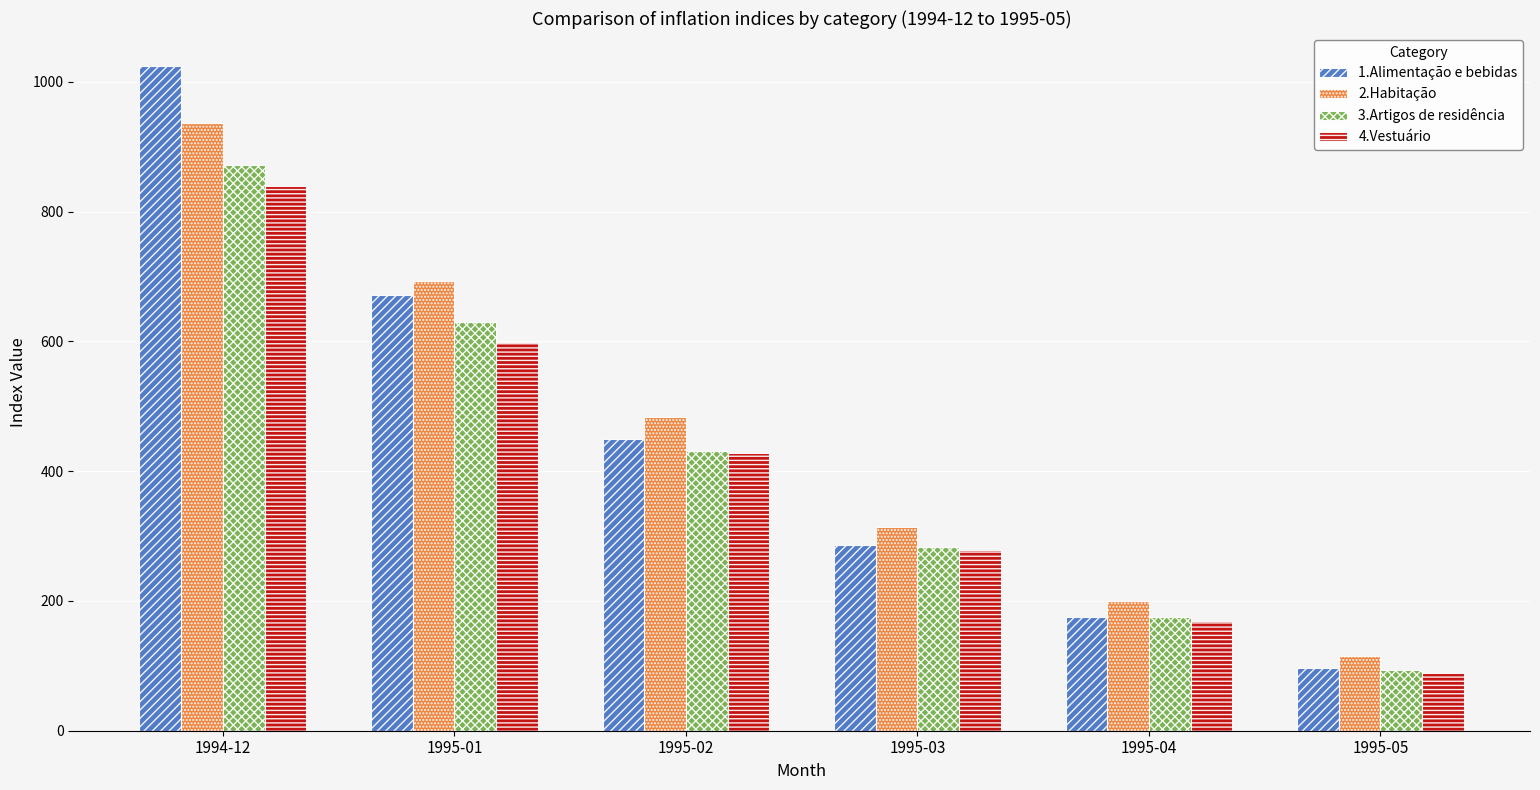

Reading right to left, what are all the values shown in this chart?

1.Alimentação e bebidas: 1995-05=97.1	1995-04=174.9	1995-03=286.0	1995-02=449.0	1995-01=671.2	1994-12=1023.9
2.Habitação: 1995-05=115.8	1995-04=199.8	1995-03=314.3	1995-02=484.1	1995-01=692.7	1994-12=936.4
3.Artigos de residência: 1995-05=93.5	1995-04=174.9	1995-03=283.4	1995-02=431.0	1995-01=629.5	1994-12=871.5
4.Vestuário: 1995-05=88.9	1995-04=169.7	1995-03=278.2	1995-02=427.7	1995-01=599.4	1994-12=840.0